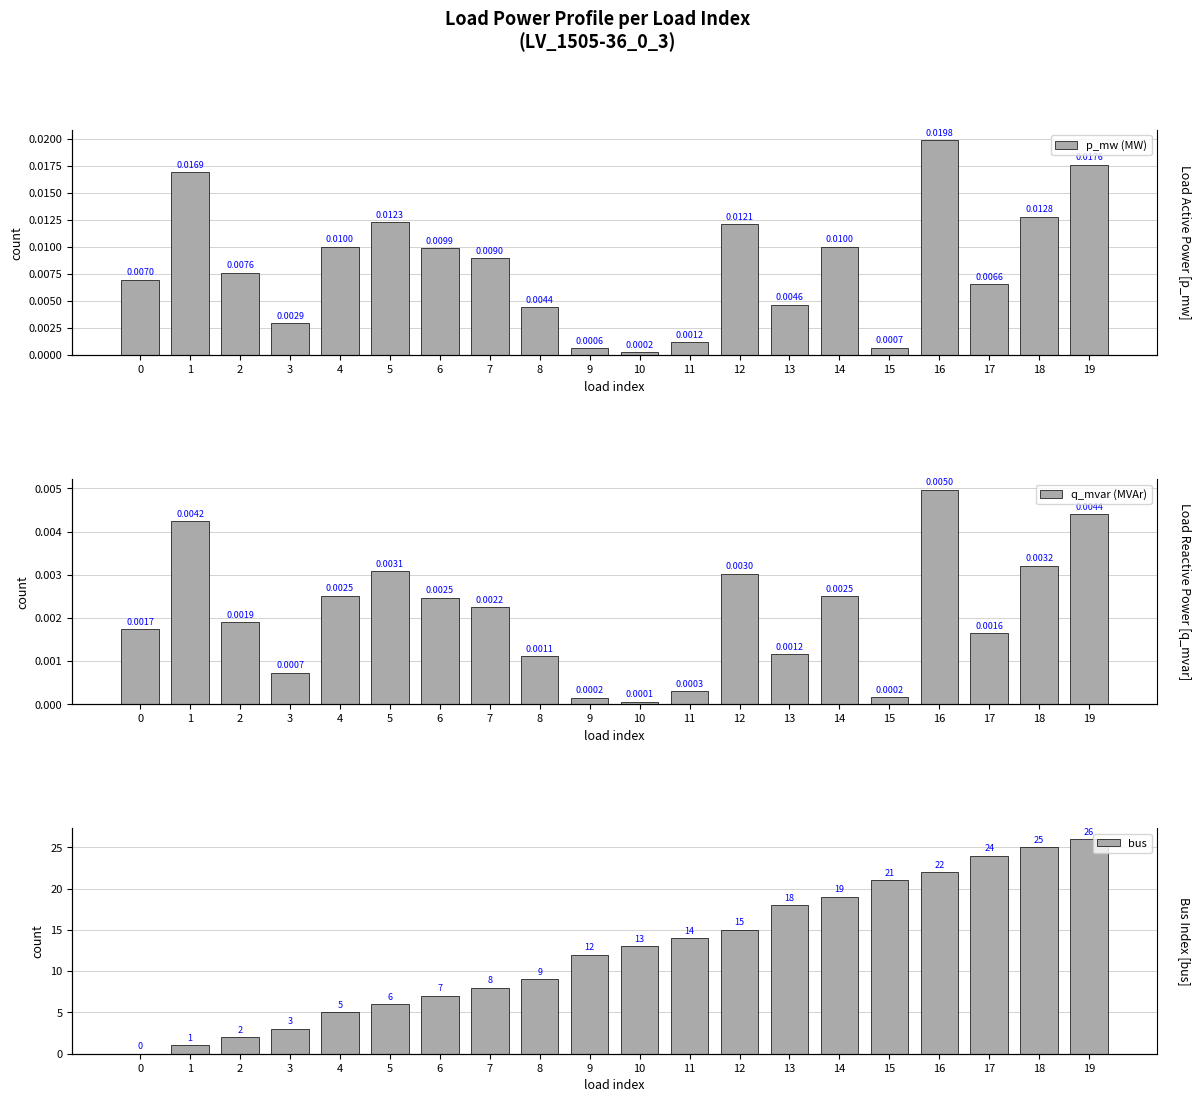

Reading left to right, extract all data points from this chart.

p_mw (MW): 0.0	0.0	0.0	0.0	0.0	0.0	0.0	0.0	0.0	0.0	0.0	0.0	0.0	0.0	0.0	0.0	0.0	0.0	0.0	0.0
q_mvar (MVAr): 0.0	0.0	0.0	0.0	0.0	0.0	0.0	0.0	0.0	0.0	0.0	0.0	0.0	0.0	0.0	0.0	0.0	0.0	0.0	0.0
bus: 0.0	1.0	2.0	3.0	5.0	6.0	7.0	8.0	9.0	12.0	13.0	14.0	15.0	18.0	19.0	21.0	22.0	24.0	25.0	26.0